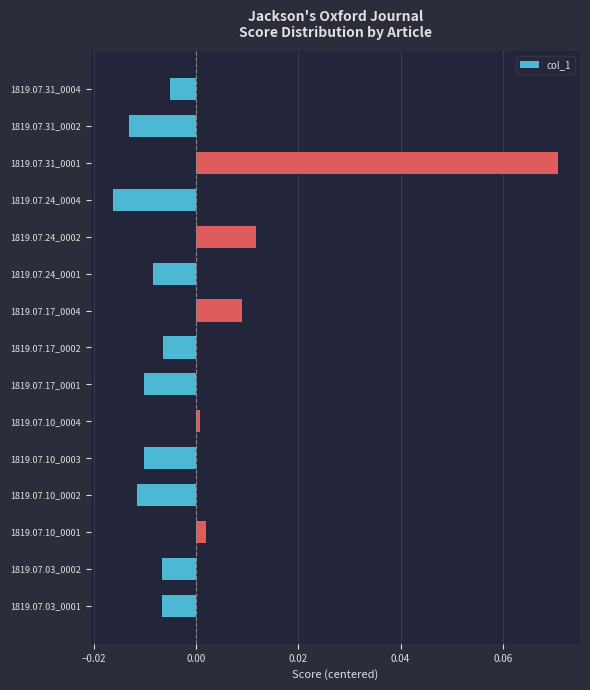

Which label corresponds to the smallest value in the chart?

1819.07.24_0004